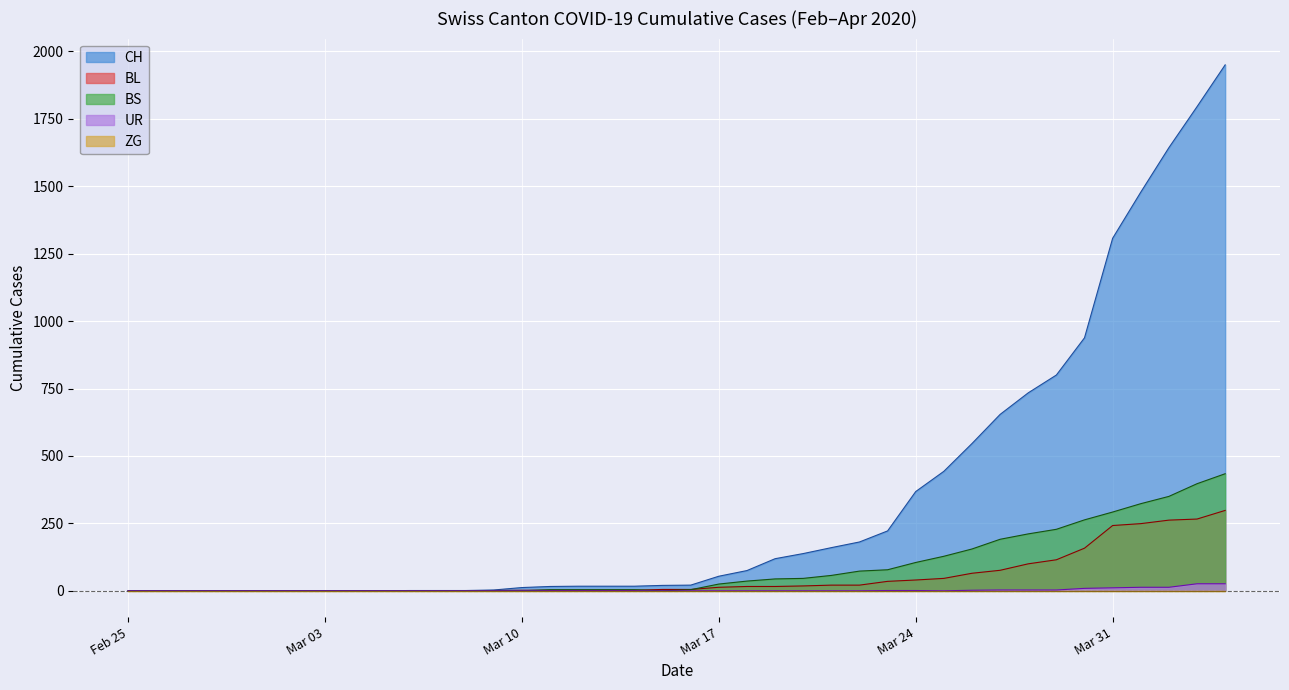

Which series has the largest range (max minus min)?

CH